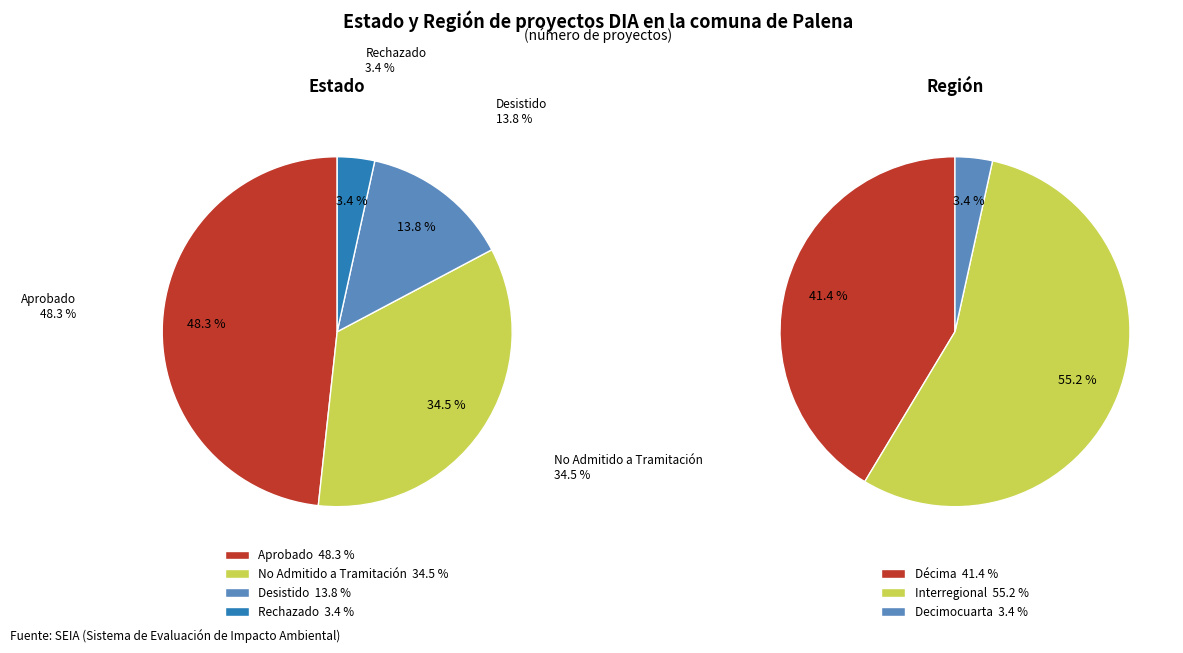

To the nearest percent, what is the difference between the Desistido and Rechazado slice percentages?

10%